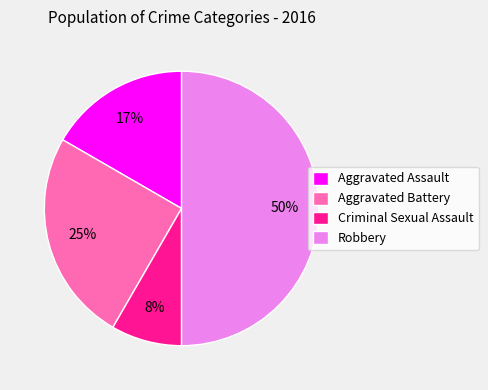

Does Criminal Sexual Assault represent more than half of the total?

No